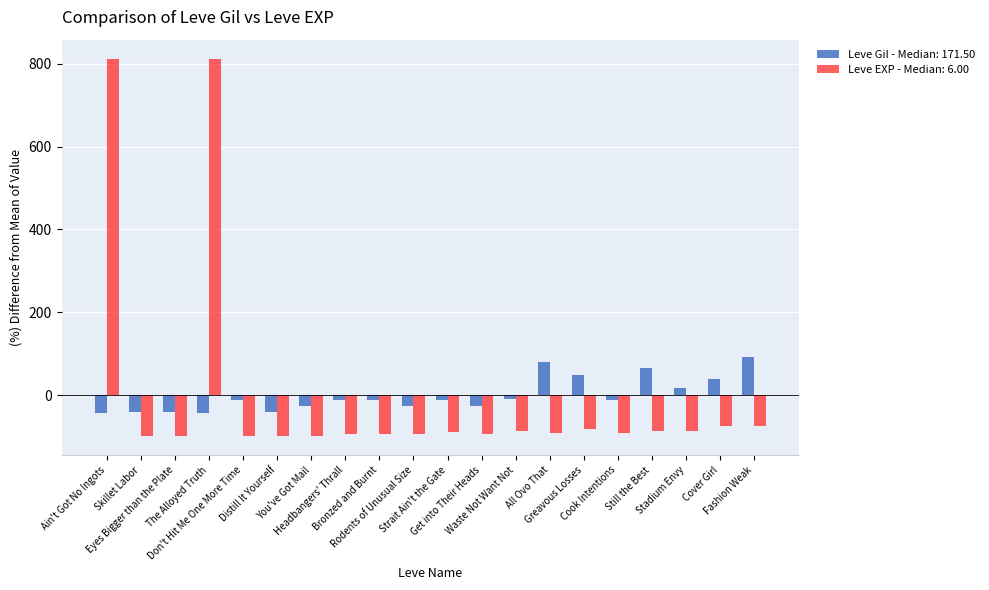

Rank the series by their maximum value, from highest to lowest.

Leve EXP - Median: 6.00, Leve Gil - Median: 171.50